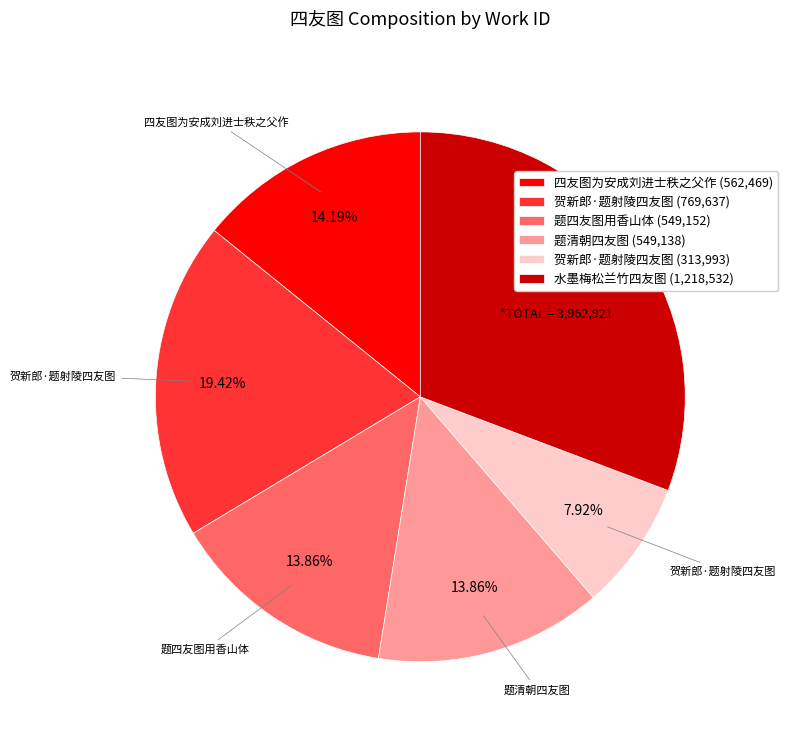

How many segments does this pie chart have?

6